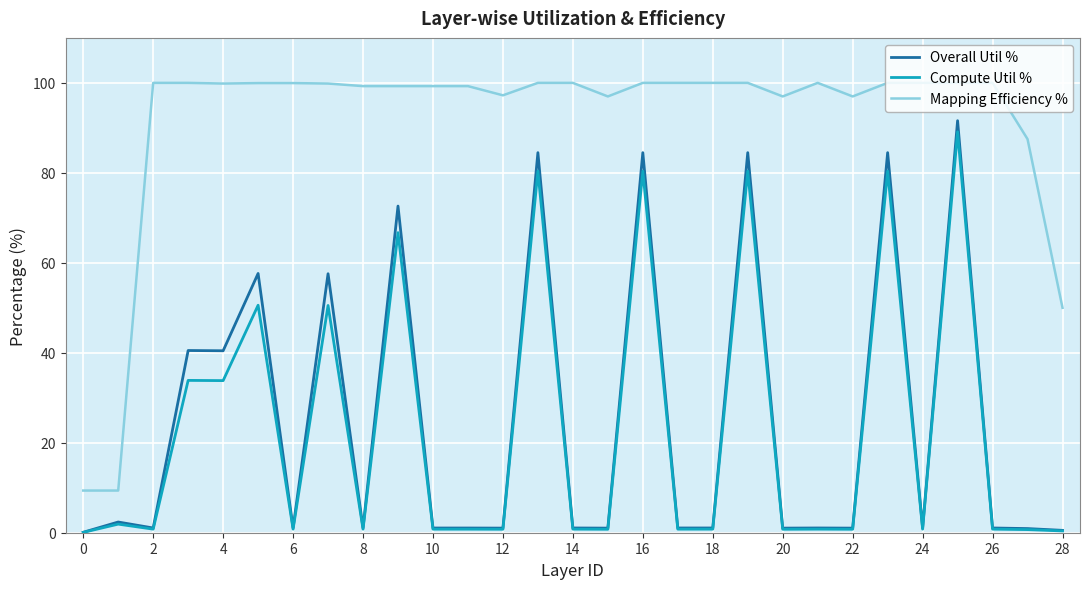

True or false: Mapping Efficiency % and Compute Util % cross at least once.

False